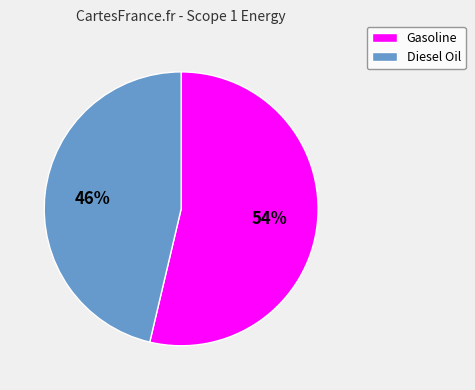

How many segments does this pie chart have?

2